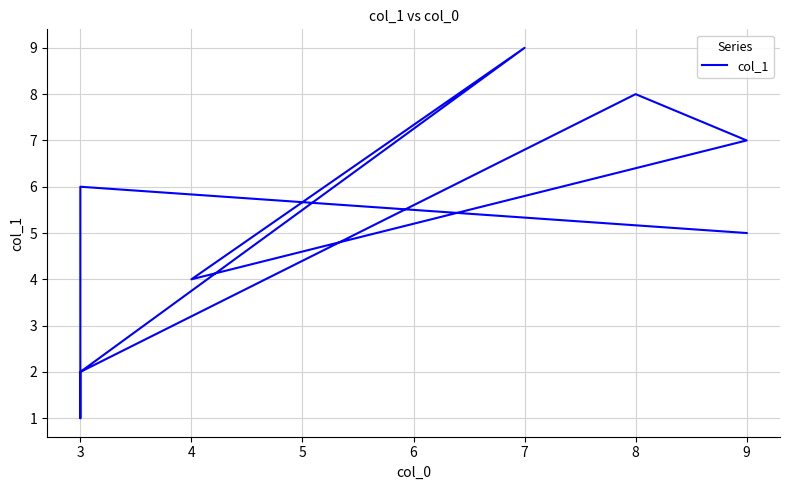

What is the maximum value shown in the chart?

9